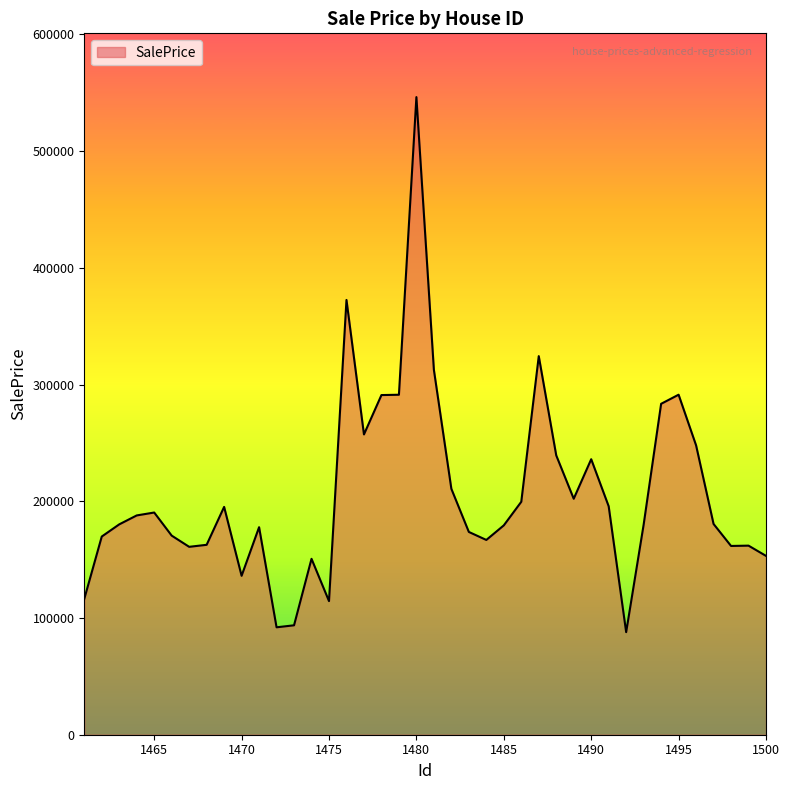

How many lines are shown in the chart?

1